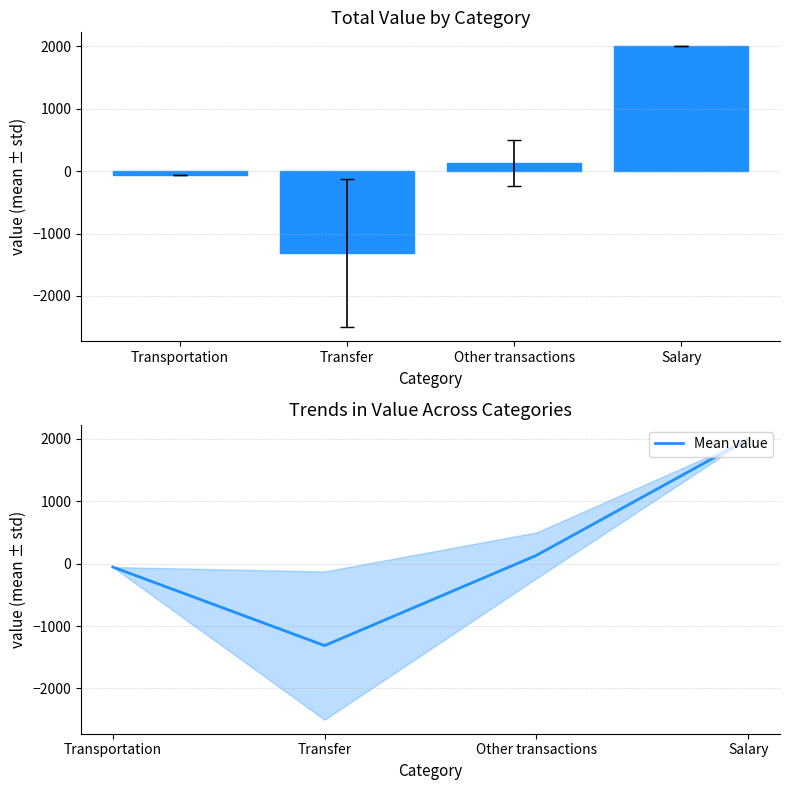

Which label corresponds to the largest value in the chart?

Salary